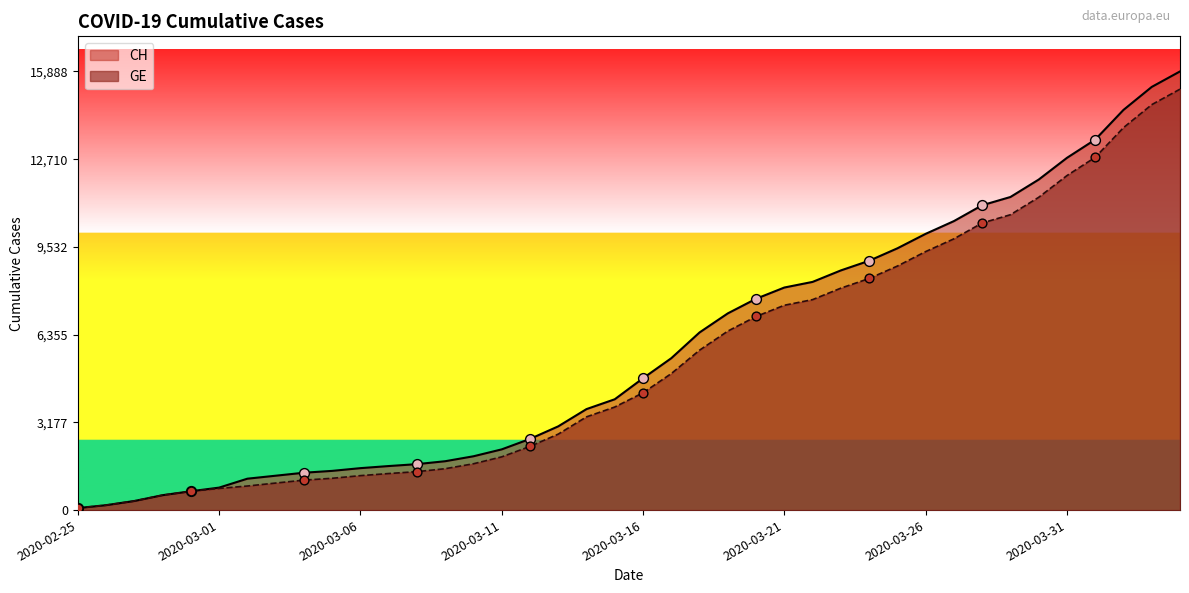

What is the total value across all series at 2020-03-09?

3269